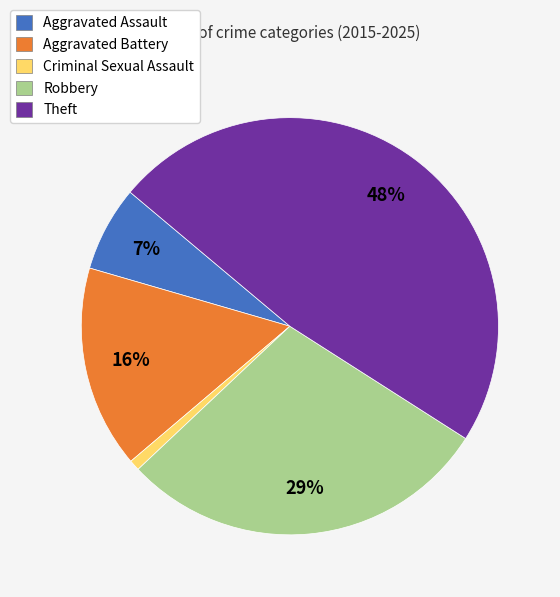

Which has a higher value, Robbery or Aggravated Battery?

Robbery